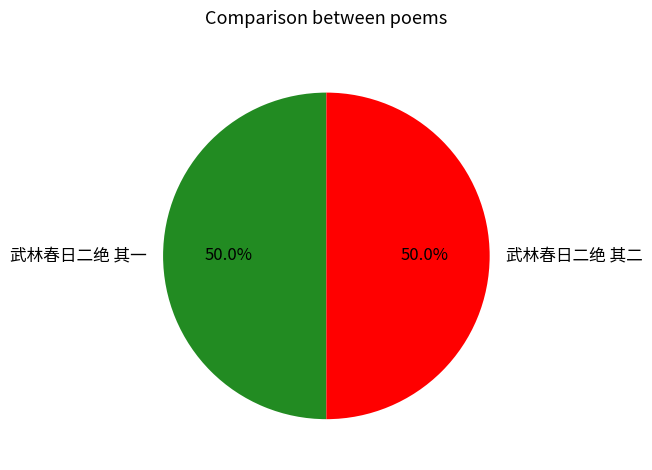

Approximately how many times larger is the value at 武林春日二绝 其二 compared to 武林春日二绝 其一?

1.0